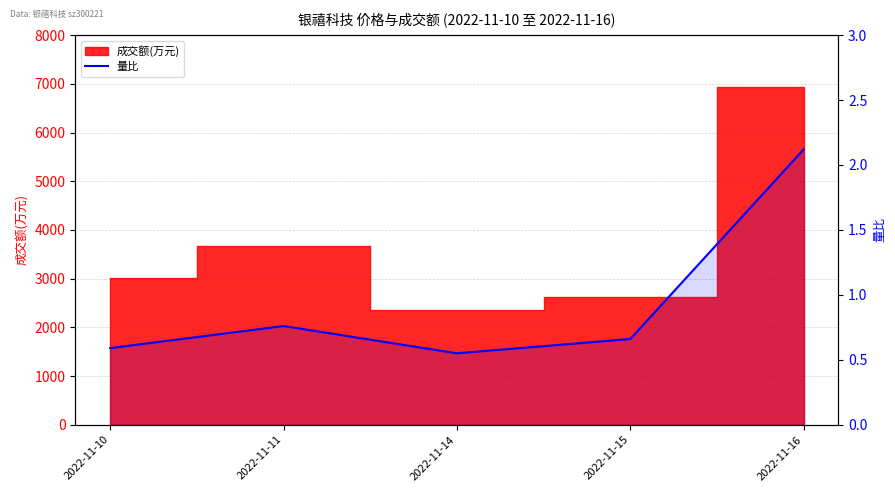

What is the difference between the maximum and minimum values?

1.6